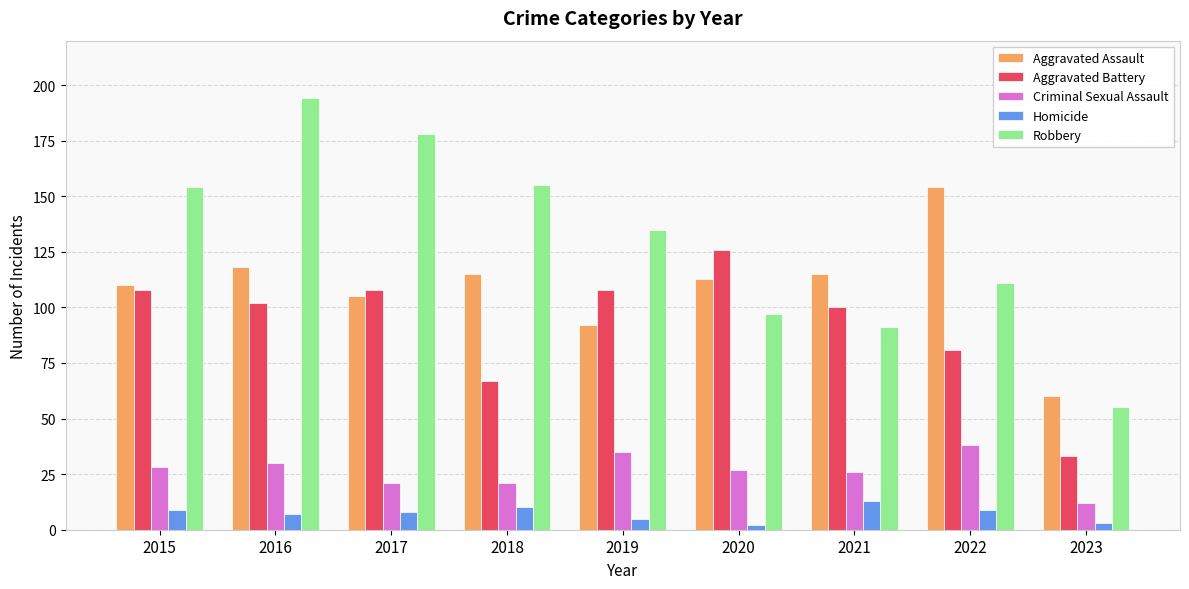

What is the approximate value of Robbery at 2016?

194